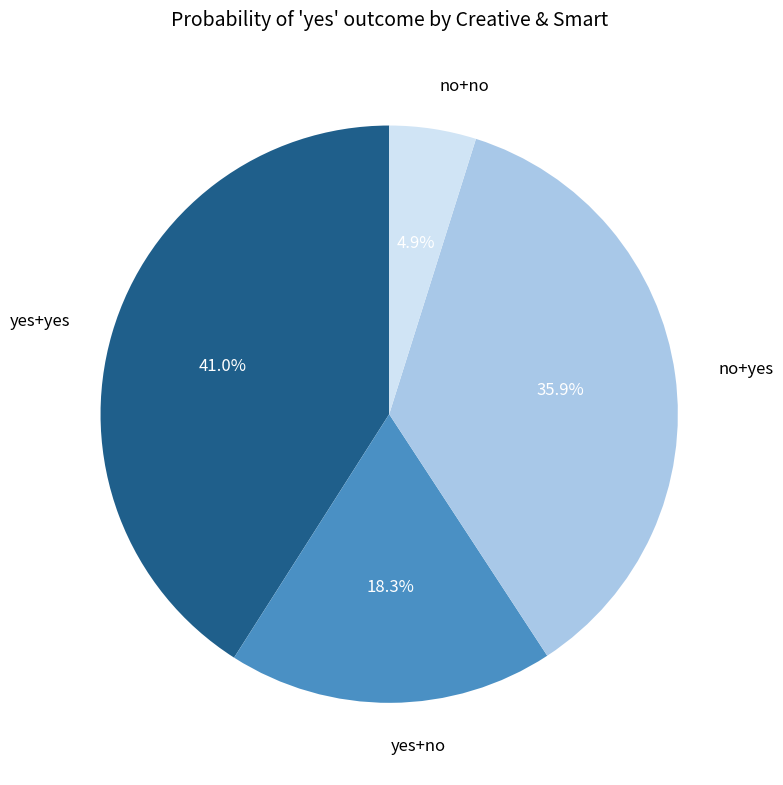

What percentage is the yes+yes slice, to the nearest percent?

41%